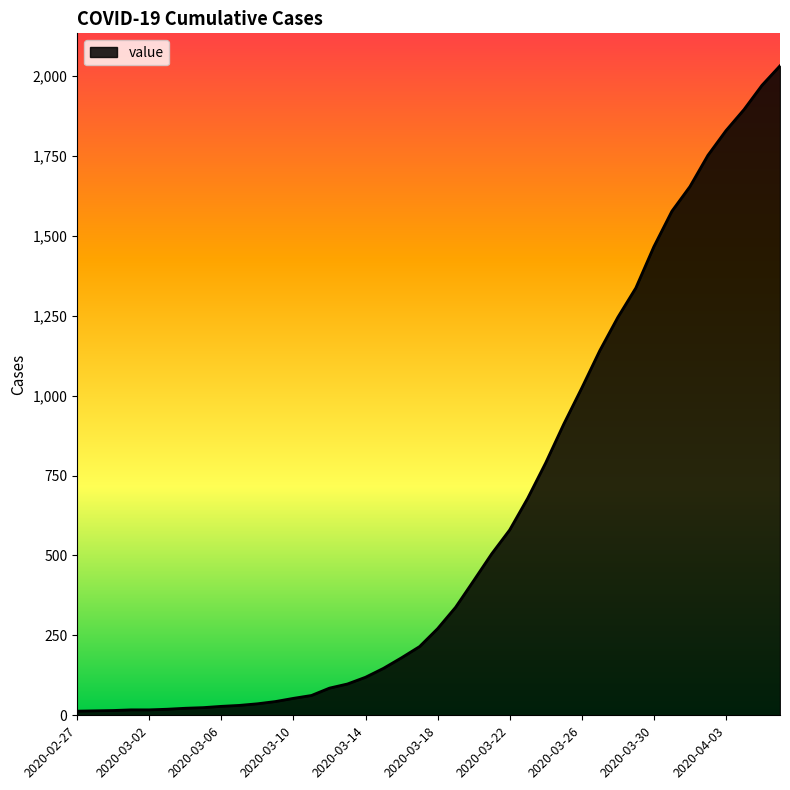

What is the greatest value displayed?

2032